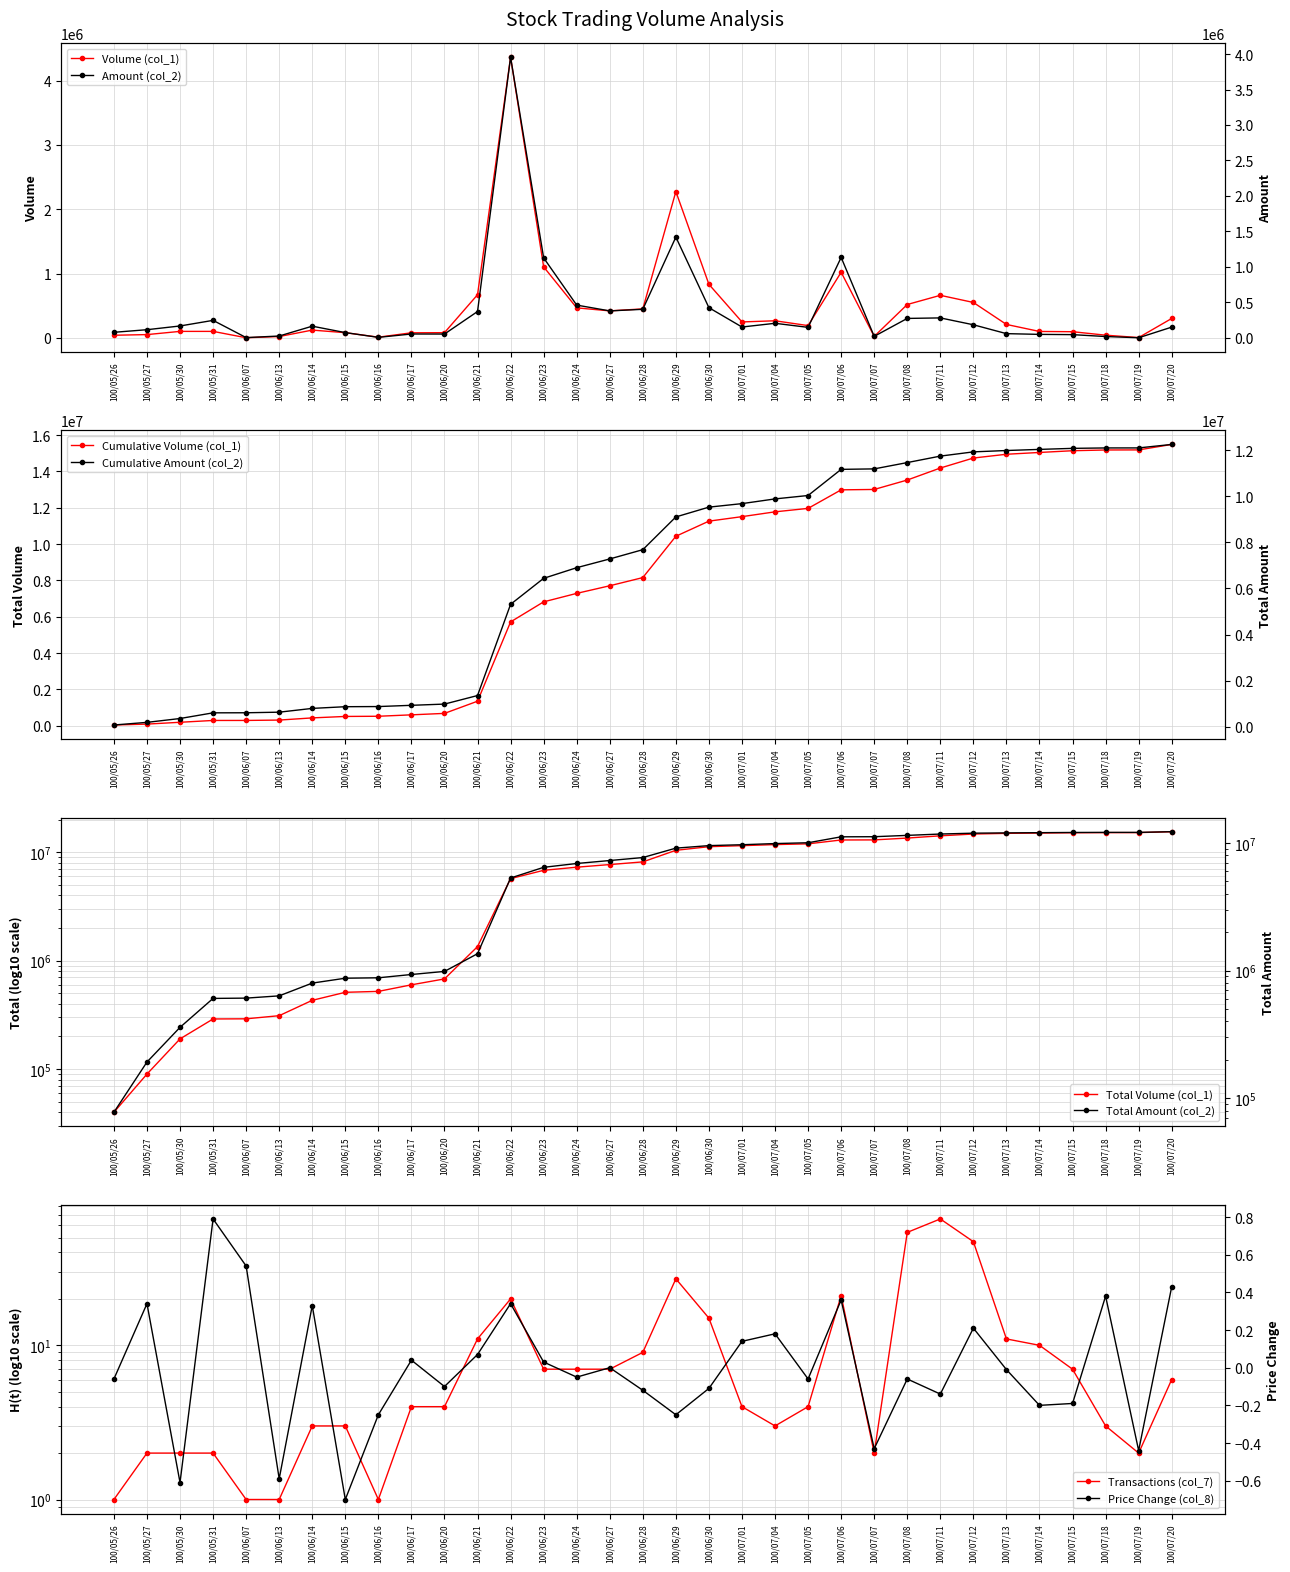

The value of Volume (col_1) at 100/06/30 is 1262698. True or false?

False